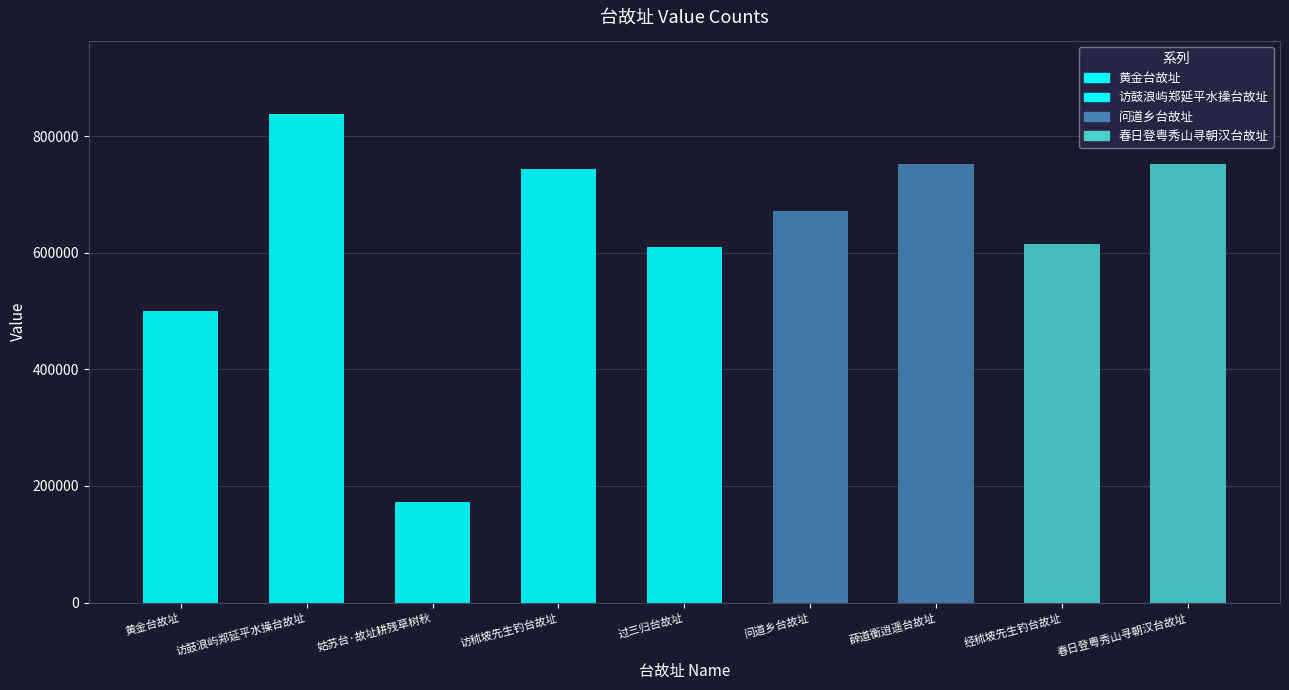

Read the value at 经秫坡先生钓台故址, to the nearest 50.

614300